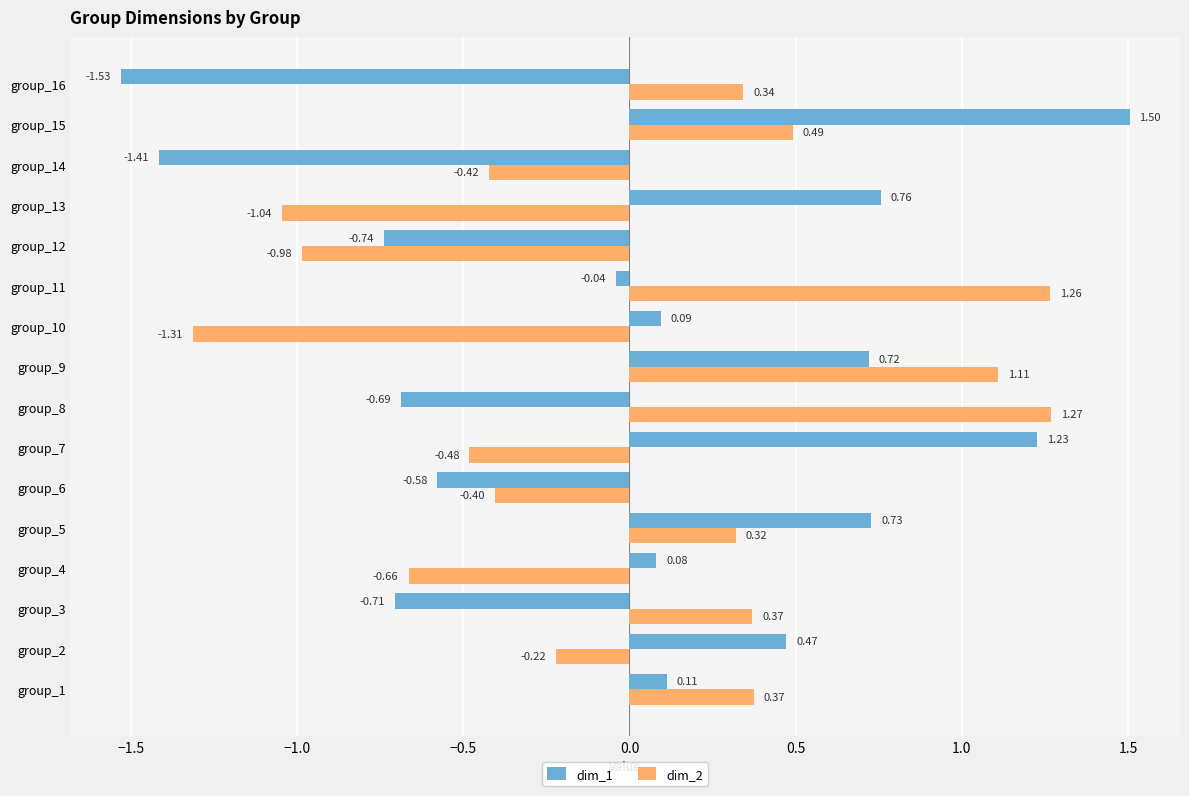

How many distinct data groups are displayed?

2